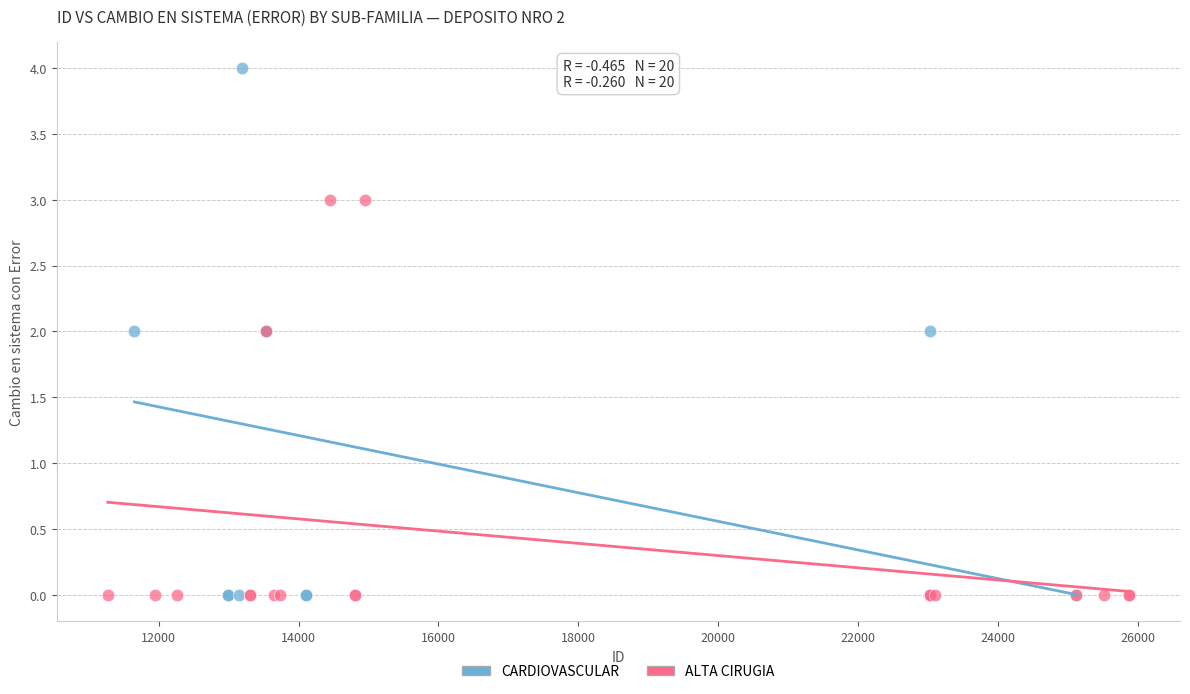

Which series has the largest Y range (max minus min)?

CARDIOVASCULAR